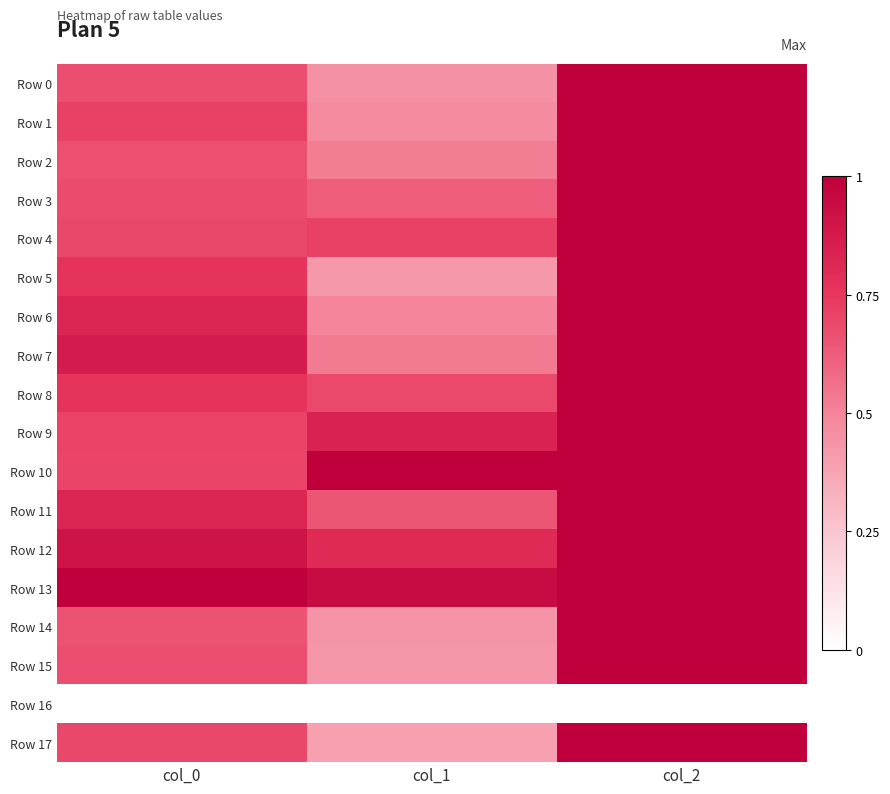

Between col_1 and col_2, which is larger?

col_2